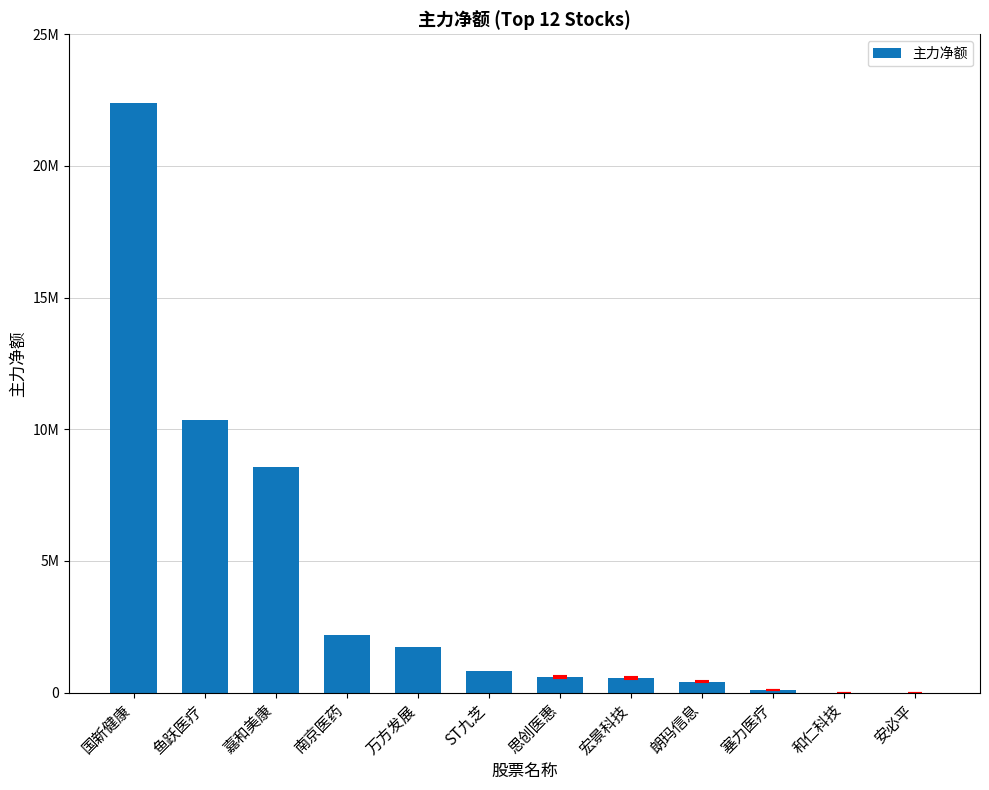

Are the bars horizontal?

No